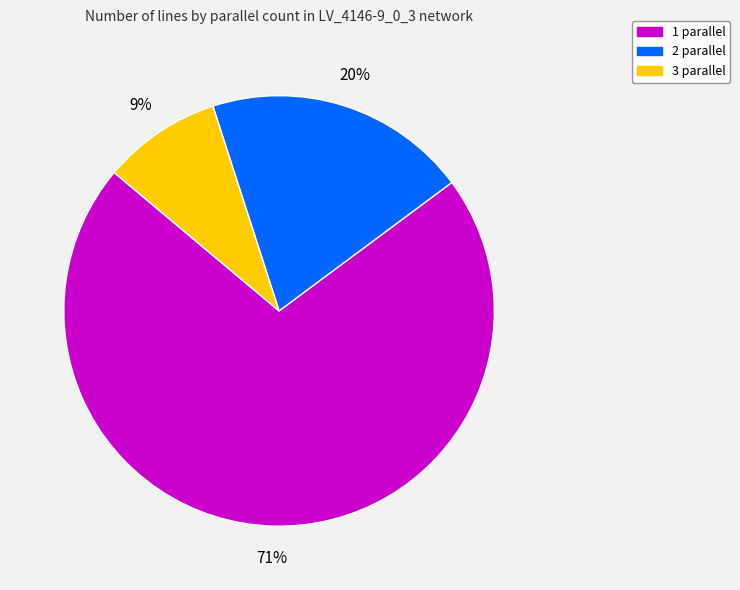

Count the number of slices in the pie.

3